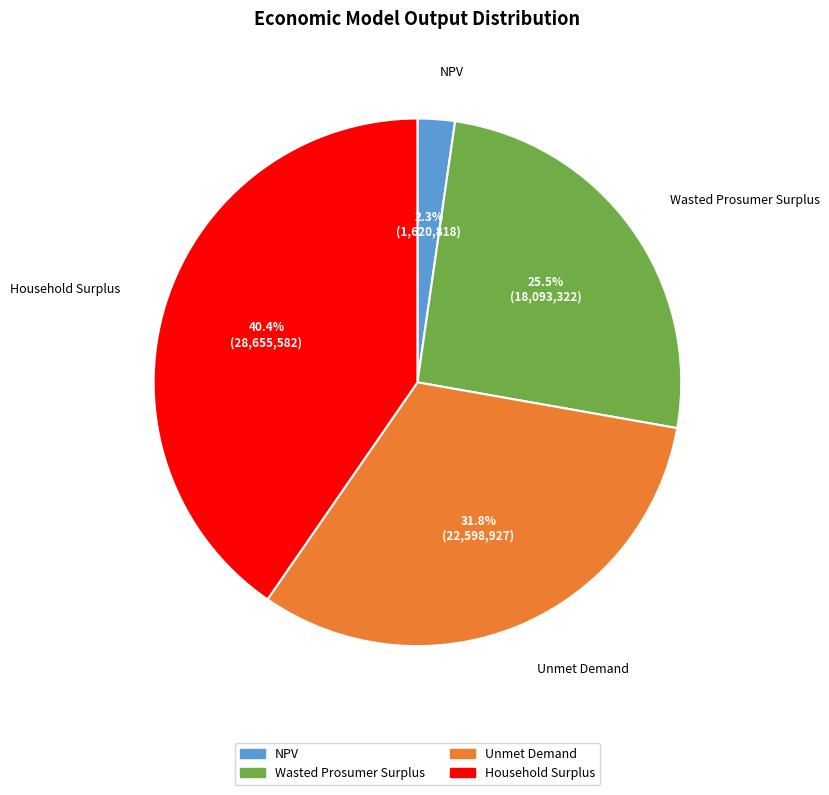

The NPV slice represents 16% of the pie. True or false?

False